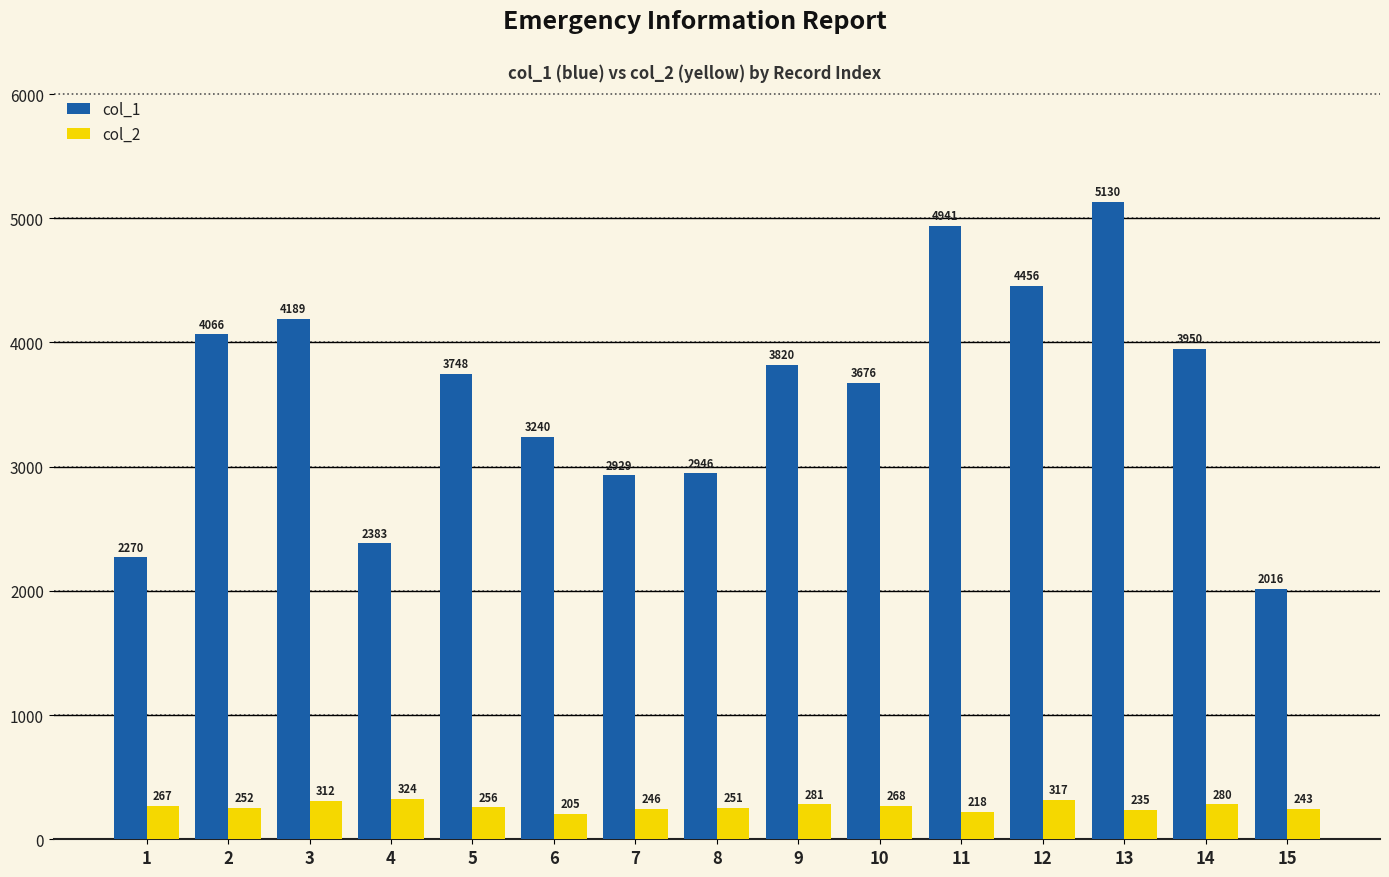

What is the difference between the maximum and minimum values in the col_2 series?

119